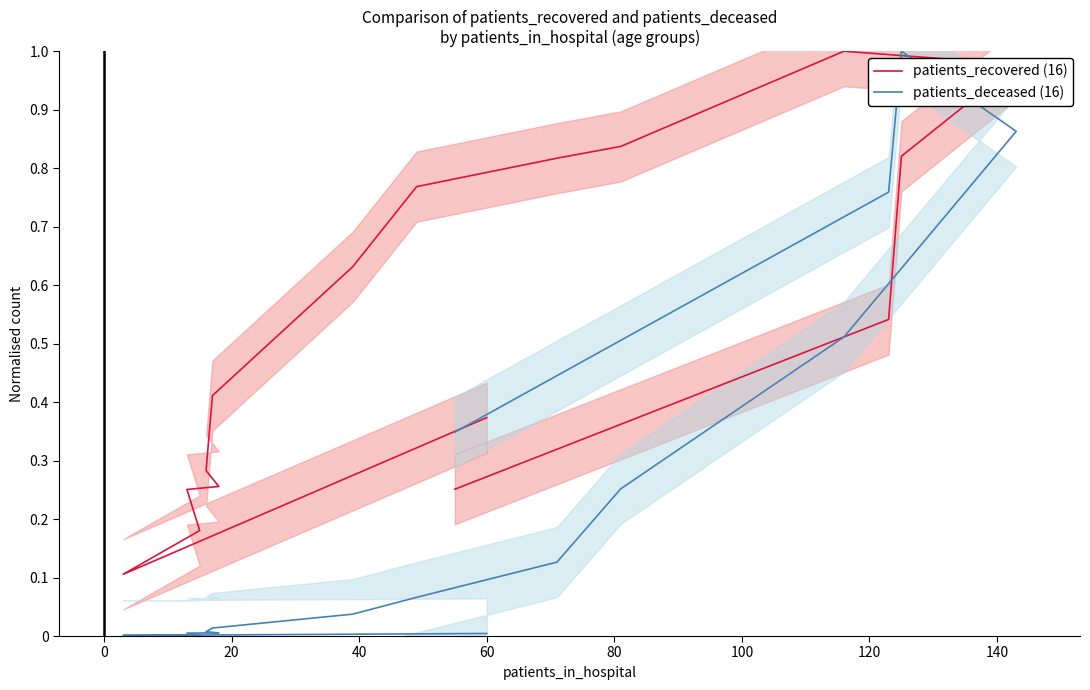

How many lines are shown in the chart?

2